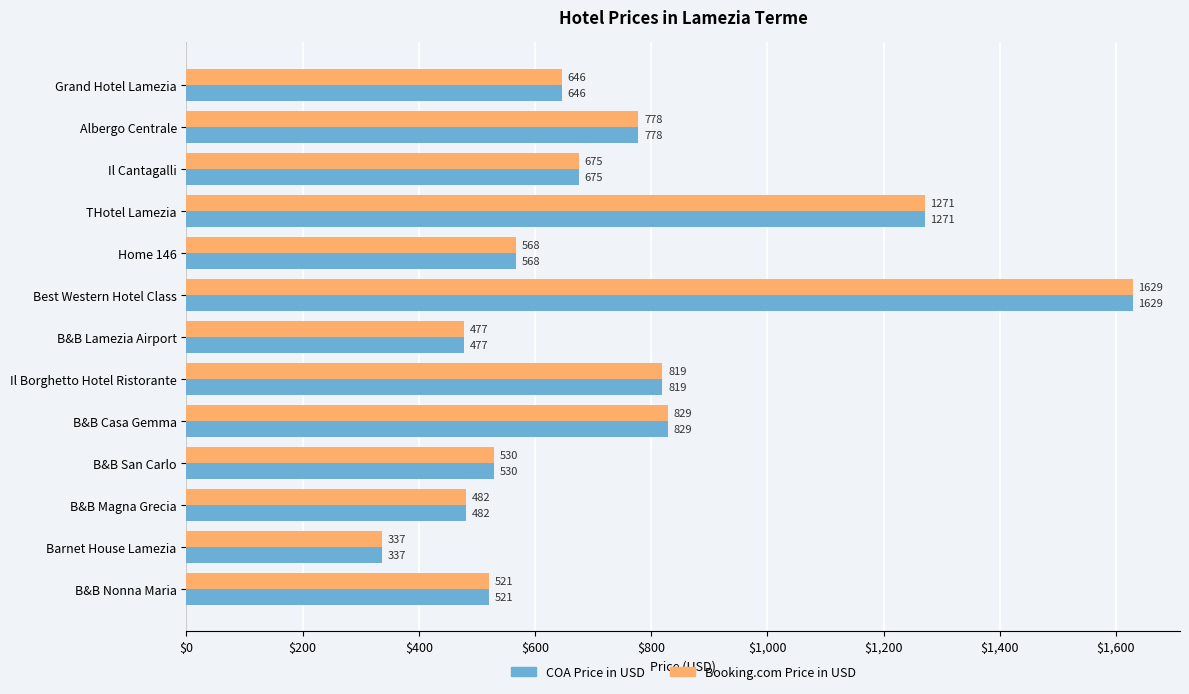

What is the lowest value of the Booking.com Price in USD series?

337